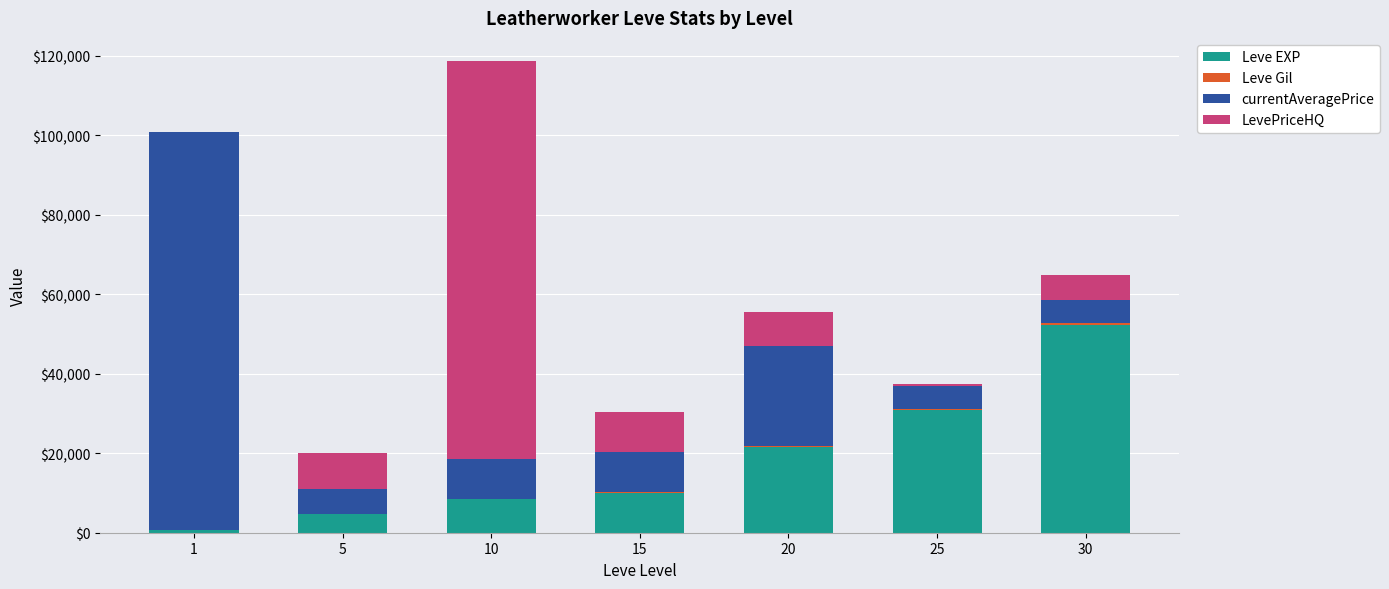

What is the highest value of the Leve EXP series?

52220